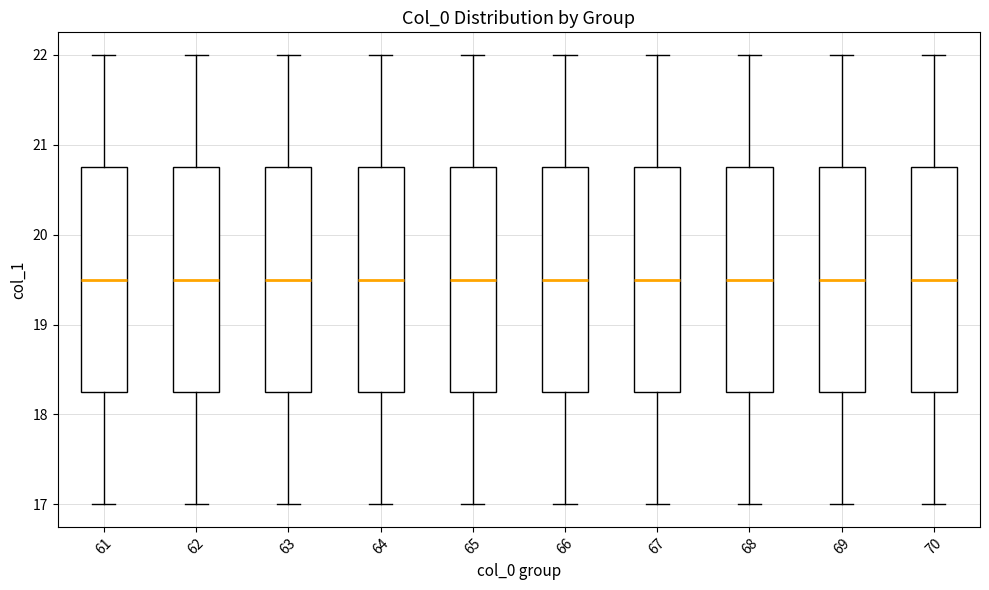

Reading left to right, transcribe this box plot: for each box, give where its median line is, the range the box spans, and where its two whiskers end, as read against the y-axis. The values are not printed on the chart, so give them approximately, as read against the axis.

61: median 19.5, box 18.3 to 20.8, whiskers 17.0 to 22.0
62: median 19.5, box 18.3 to 20.8, whiskers 17.0 to 22.0
63: median 19.5, box 18.3 to 20.8, whiskers 17.0 to 22.0
64: median 19.5, box 18.3 to 20.8, whiskers 17.0 to 22.0
65: median 19.5, box 18.3 to 20.8, whiskers 17.0 to 22.0
66: median 19.5, box 18.3 to 20.8, whiskers 17.0 to 22.0
67: median 19.5, box 18.3 to 20.8, whiskers 17.0 to 22.0
68: median 19.5, box 18.3 to 20.8, whiskers 17.0 to 22.0
69: median 19.5, box 18.3 to 20.8, whiskers 17.0 to 22.0
70: median 19.5, box 18.3 to 20.8, whiskers 17.0 to 22.0